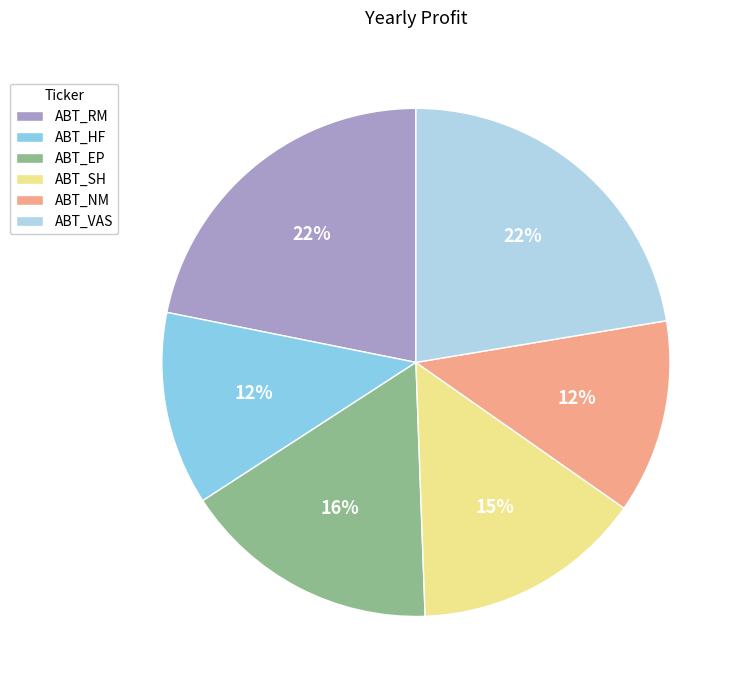

True or false: ABT_SH accounts for 22% of the total.

False